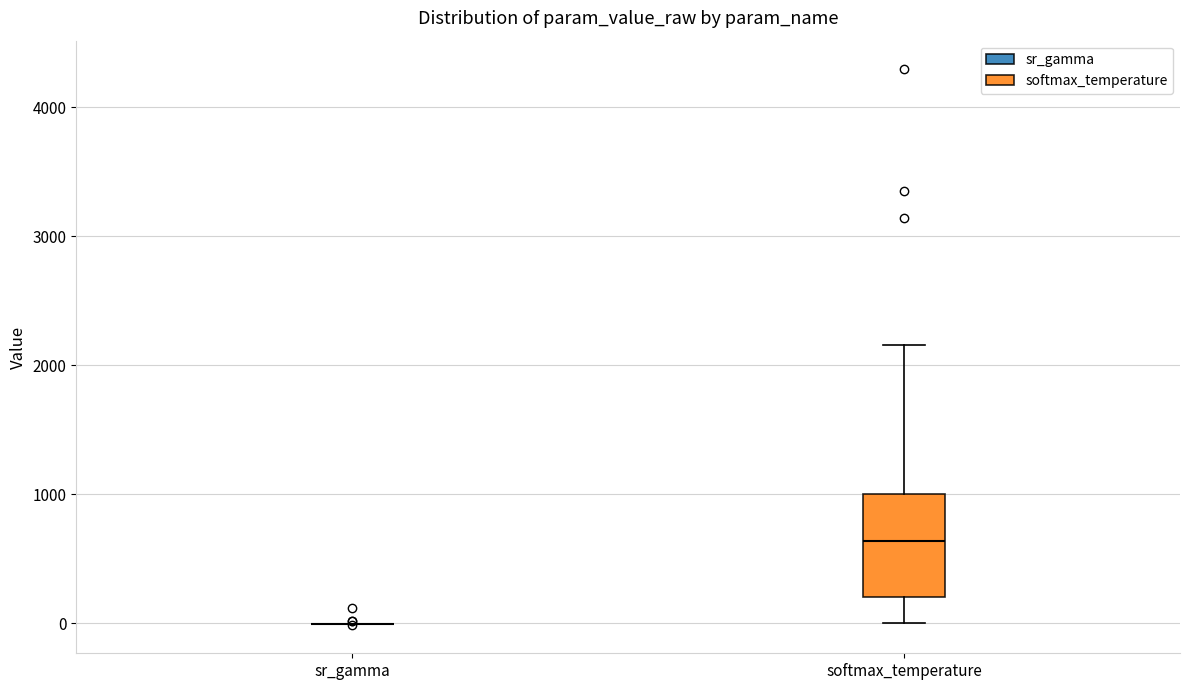

Reading left to right, read every box against the y-axis: the position of its median line, the range the box covers, and the ends of its whiskers. The values are not printed on the chart, so give them approximately, as read against the axis.

sr_gamma: box collapsed to a line at 0, whiskers 0 to 0
softmax_temperature: median 600, box 200 to 1000, whiskers 0 to 2200